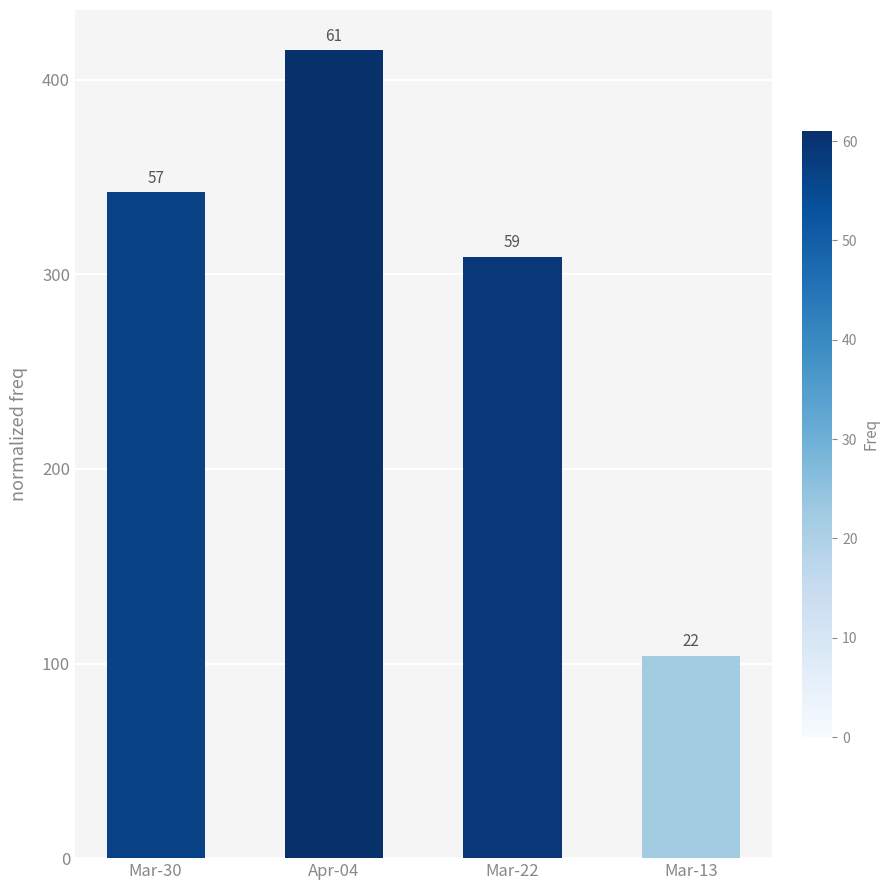

What is the minimum value shown in the chart?

104